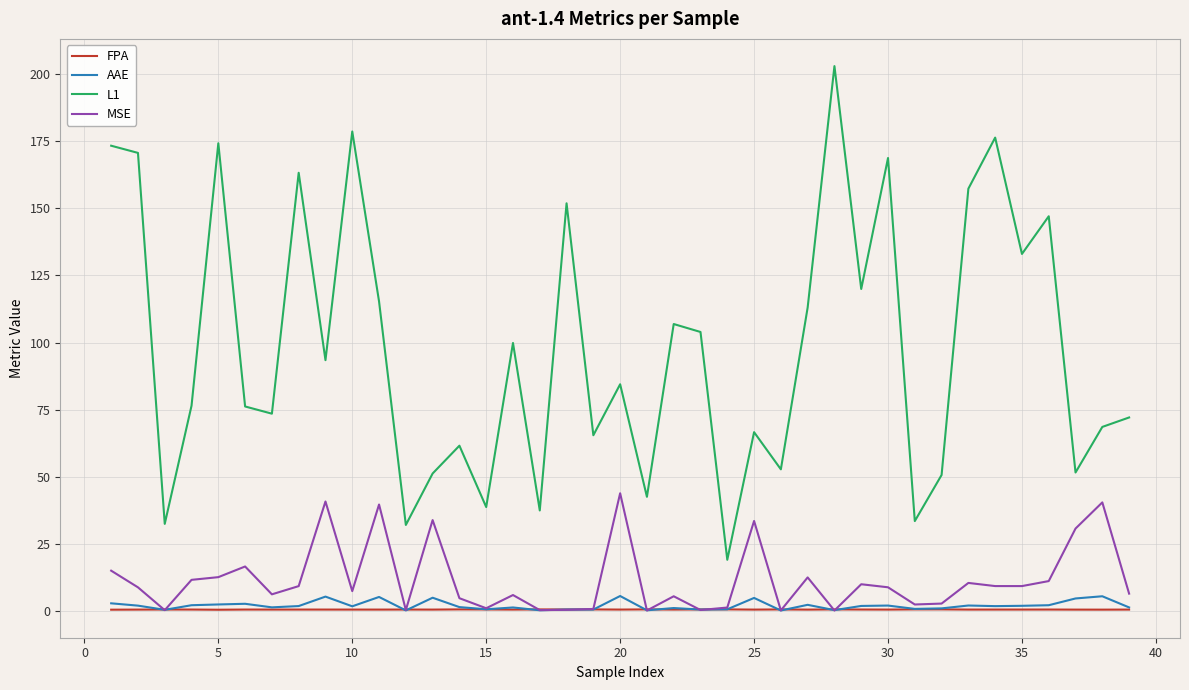

What is the maximum value for AAE?

5.7